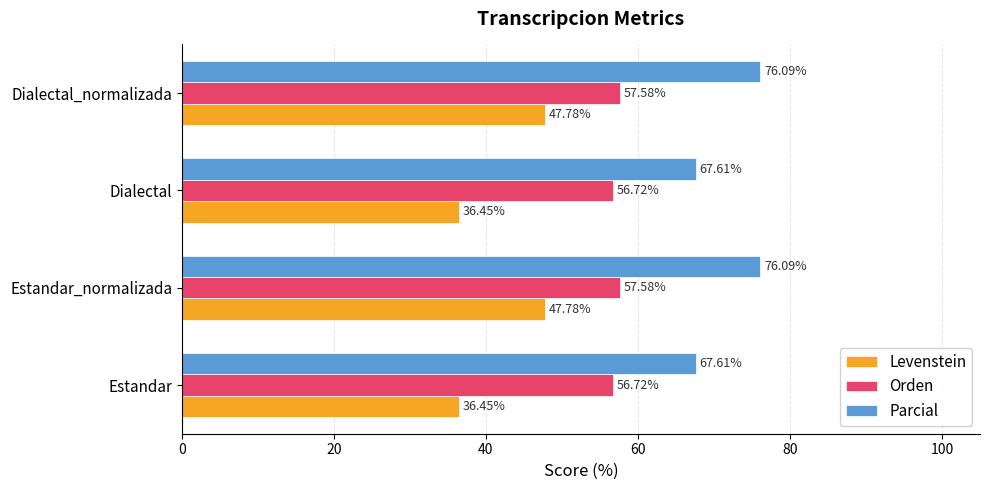

At Dialectal_normalizada, list the series in order from smallest to largest.

Levenstein, Orden, Parcial